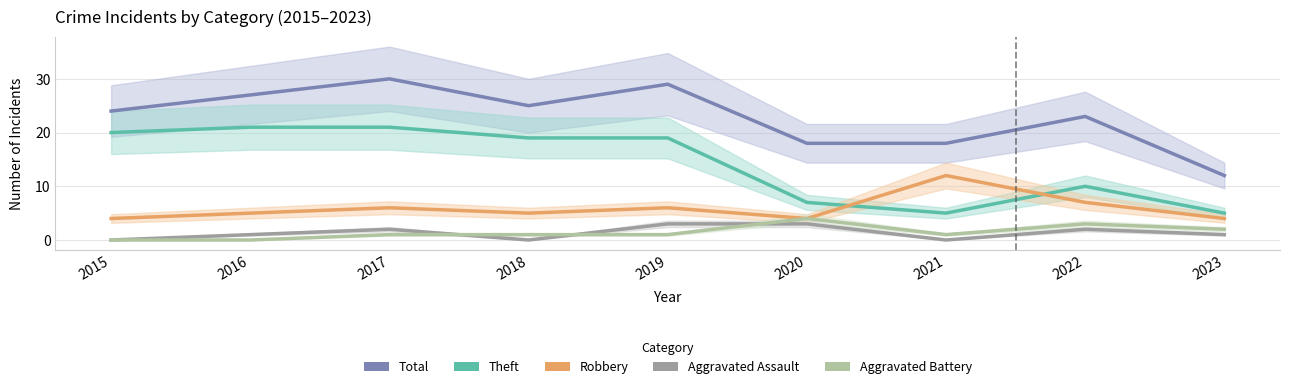

What is the greatest value displayed?

30